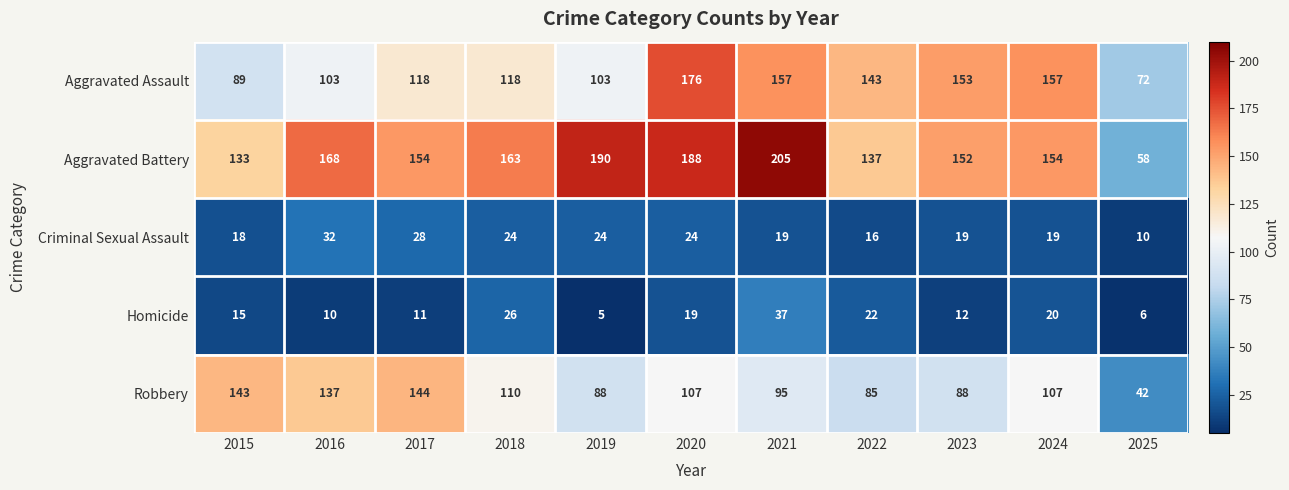

What value does the Robbery series have at 2016, to the nearest 50?

150